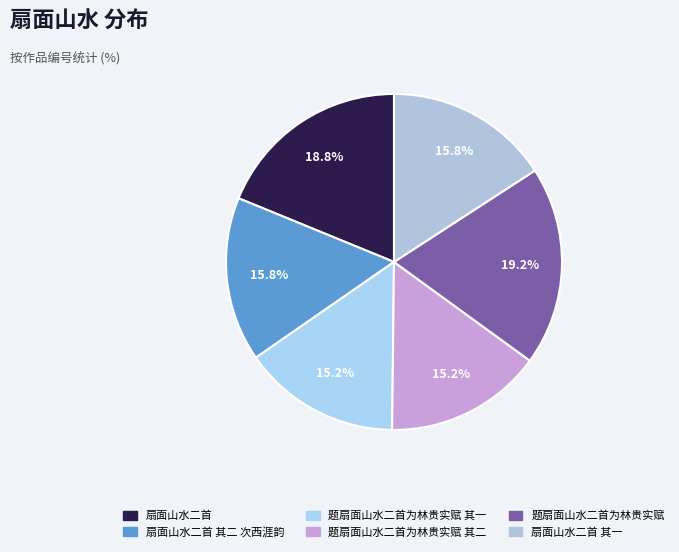

Rank the categories by value from highest to lowest.

题扇面山水二首为林贵实赋, 扇面山水二首, 扇面山水二首 其二 次西涯韵, 扇面山水二首 其一, 题扇面山水二首为林贵实赋 其二, 题扇面山水二首为林贵实赋 其一